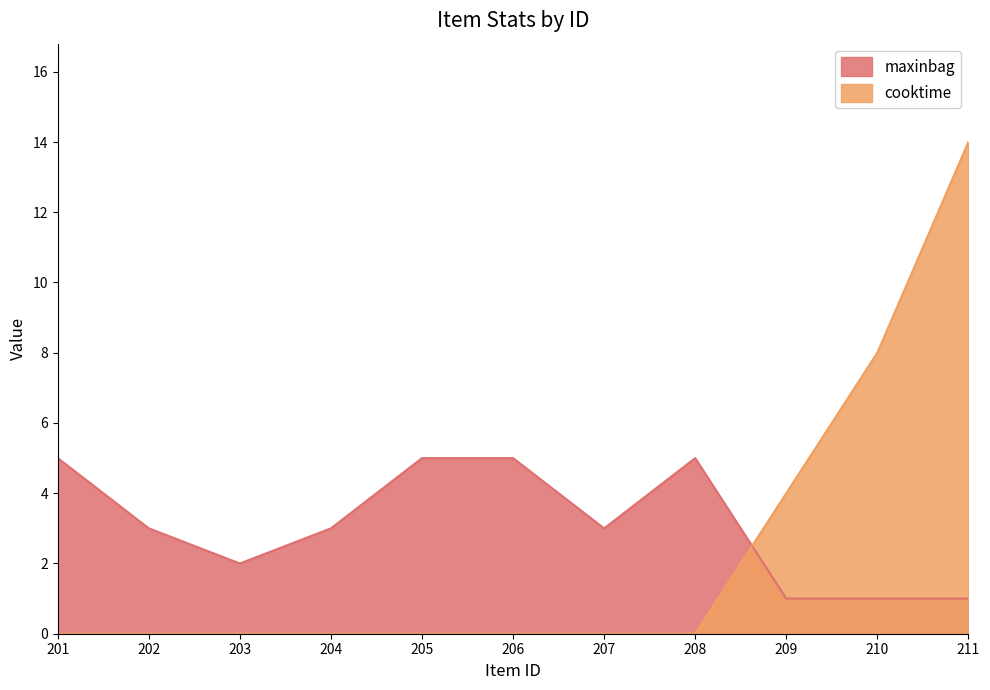

Which series ends up on top after the final intersection of cooktime and maxinbag?

cooktime